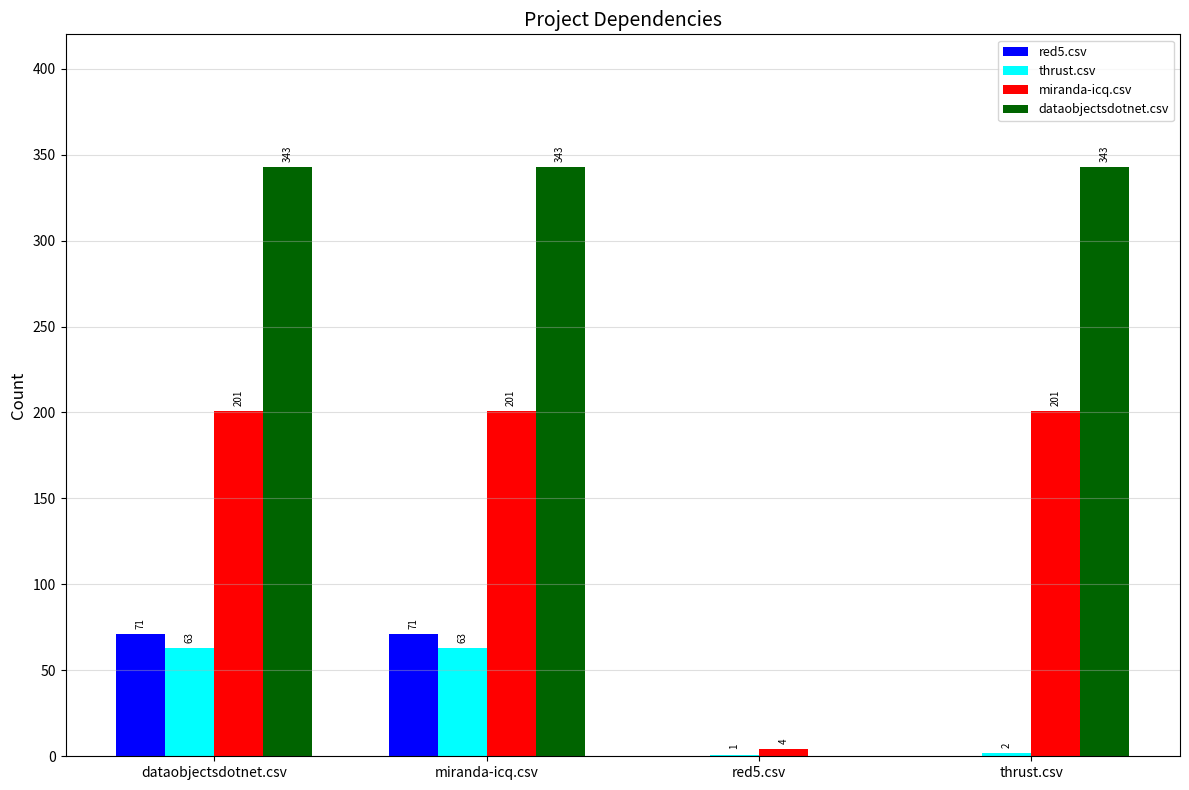

Are the bars horizontal?

No